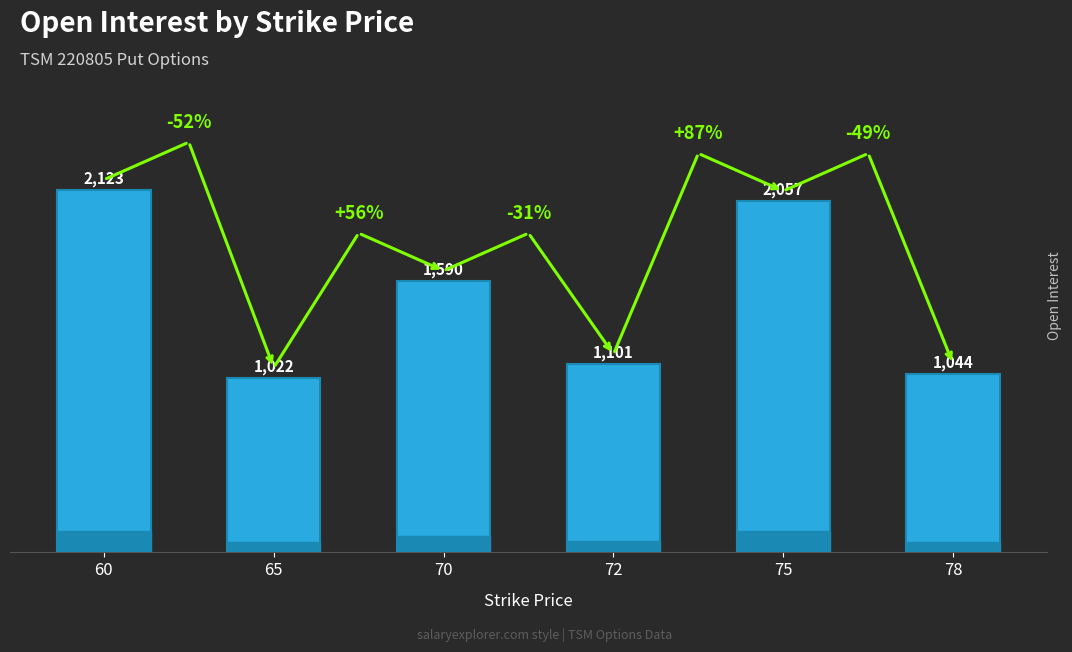

What is the approximate value at 70, to the nearest 50?

1600